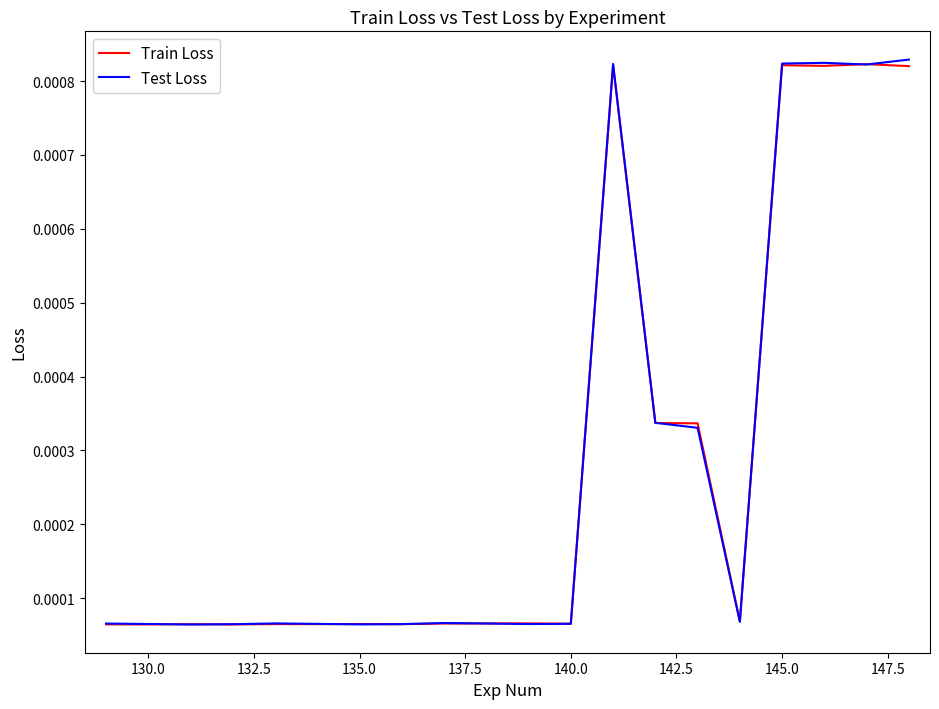

Which series has the largest range (max minus min)?

Test Loss